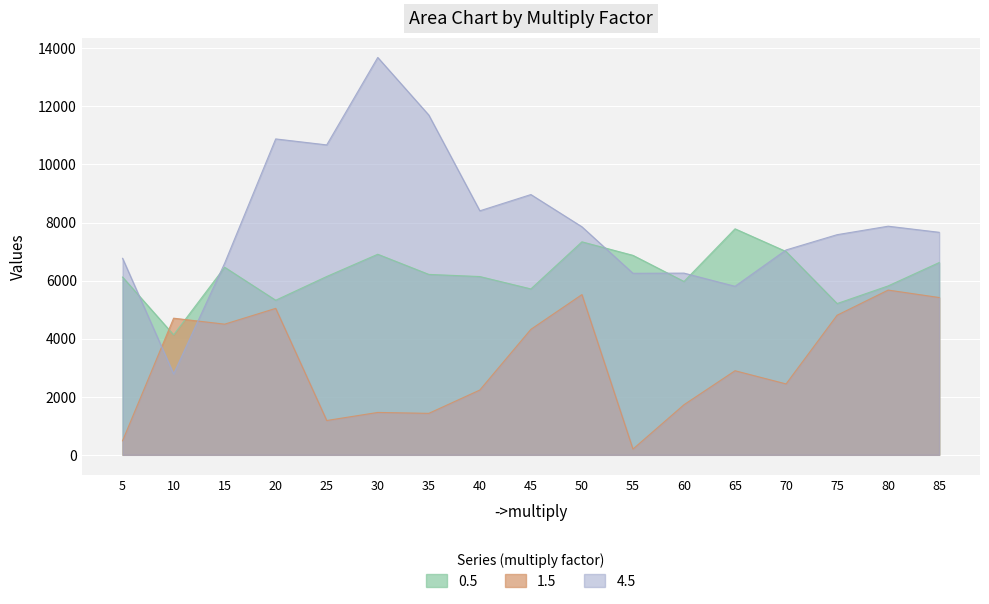

Is the value of 0.5 at 40 greater than the value of 4.5 at 5?

No